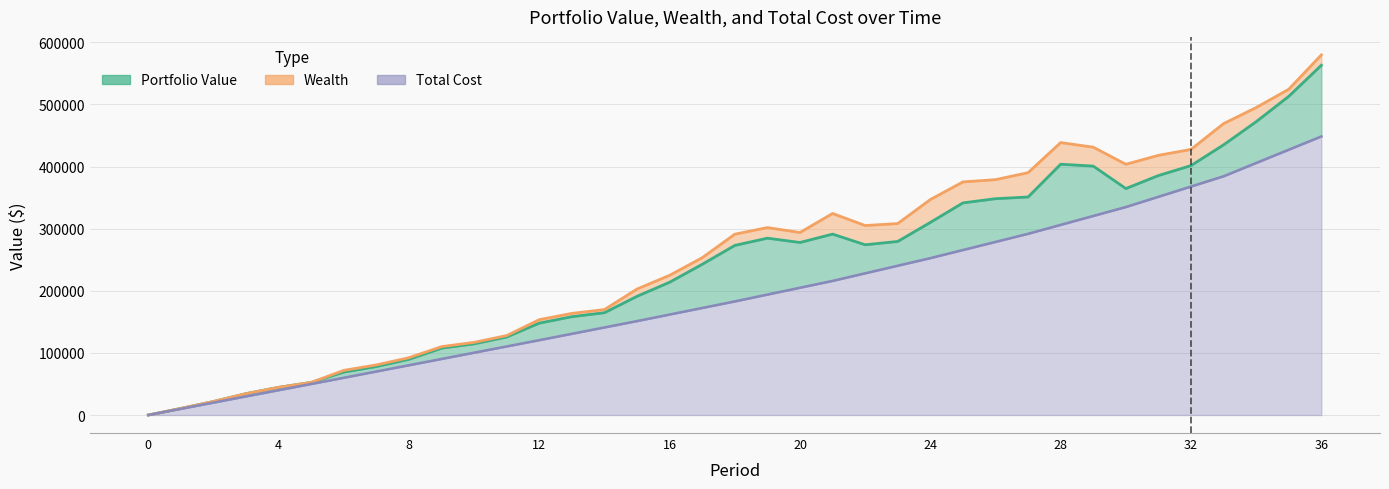

What is the sum of all Portfolio Value values?

8836735.9